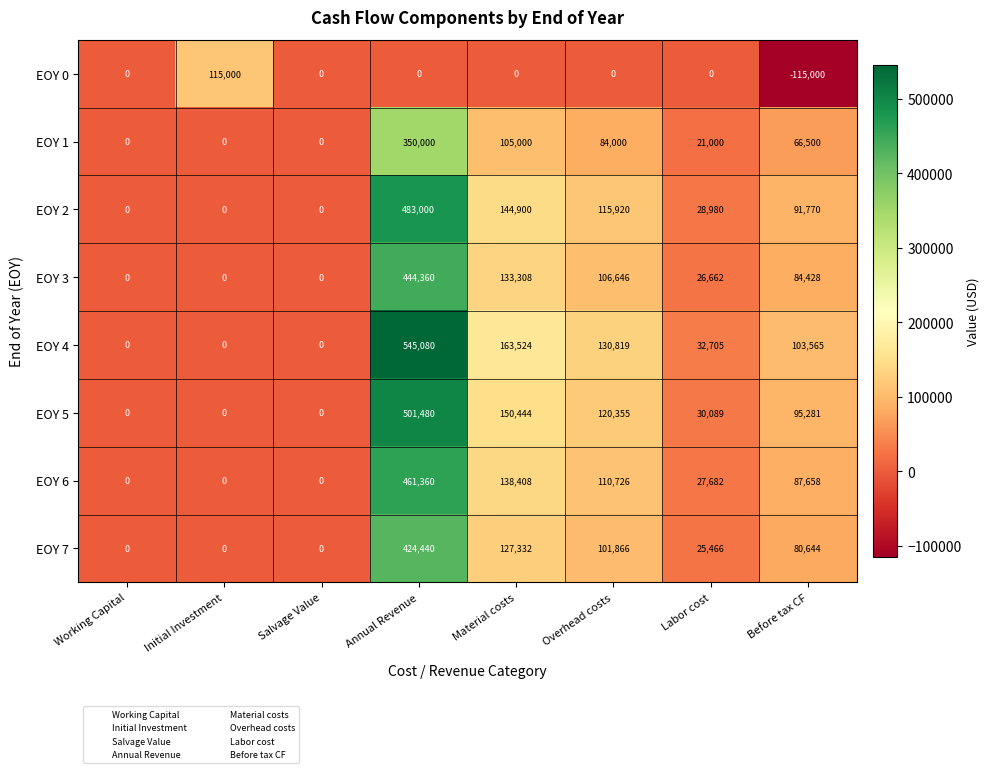

Which label corresponds to the smallest value in the chart?

Before tax CF